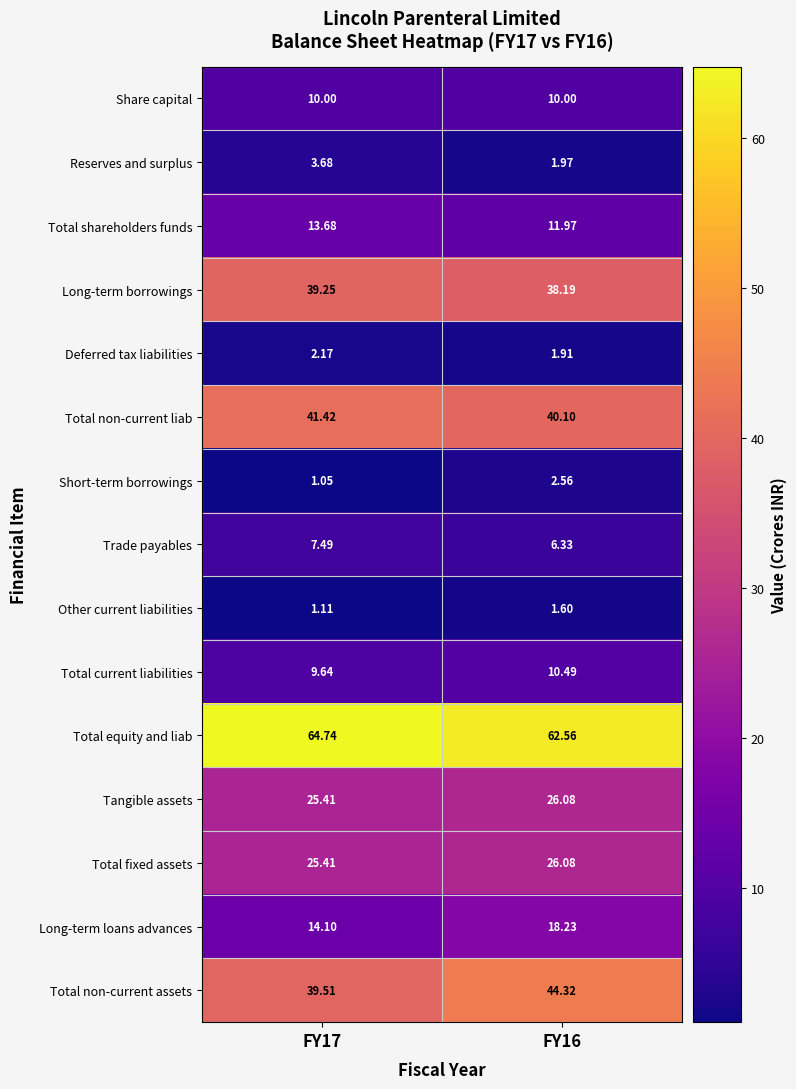

Is the value of Total current liabilities at FY17 greater than the value of Total shareholders funds at FY16?

No